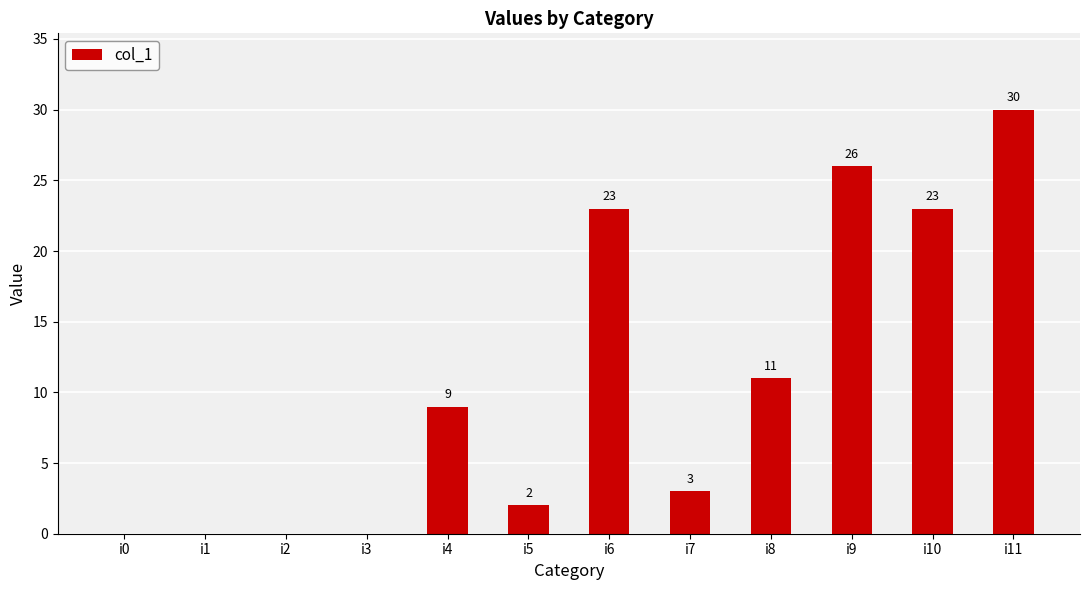

What is the maximum value shown in the chart?

30